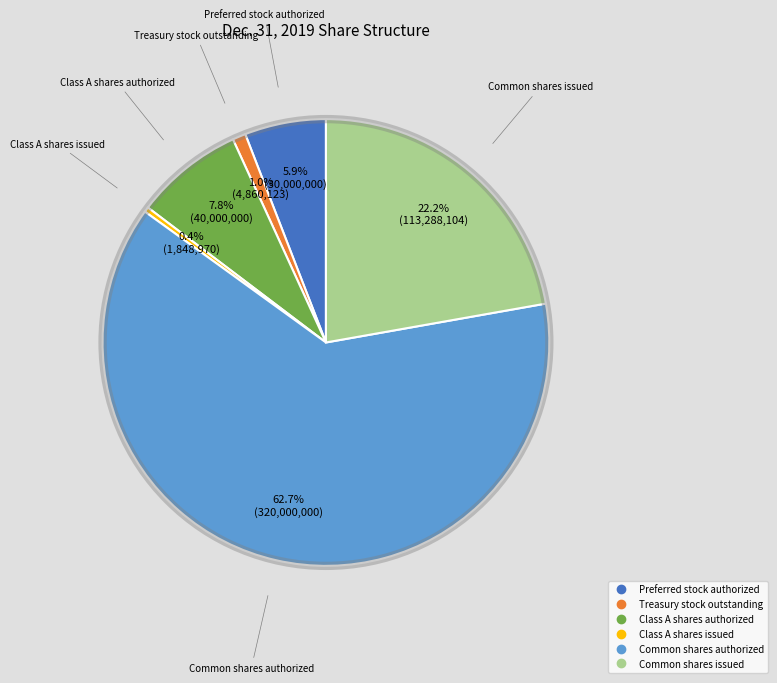

Which slice is the largest?

Common shares authorized